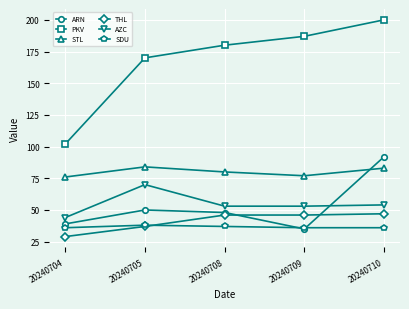

Is it true that THL equals 23 at 20240708?

False